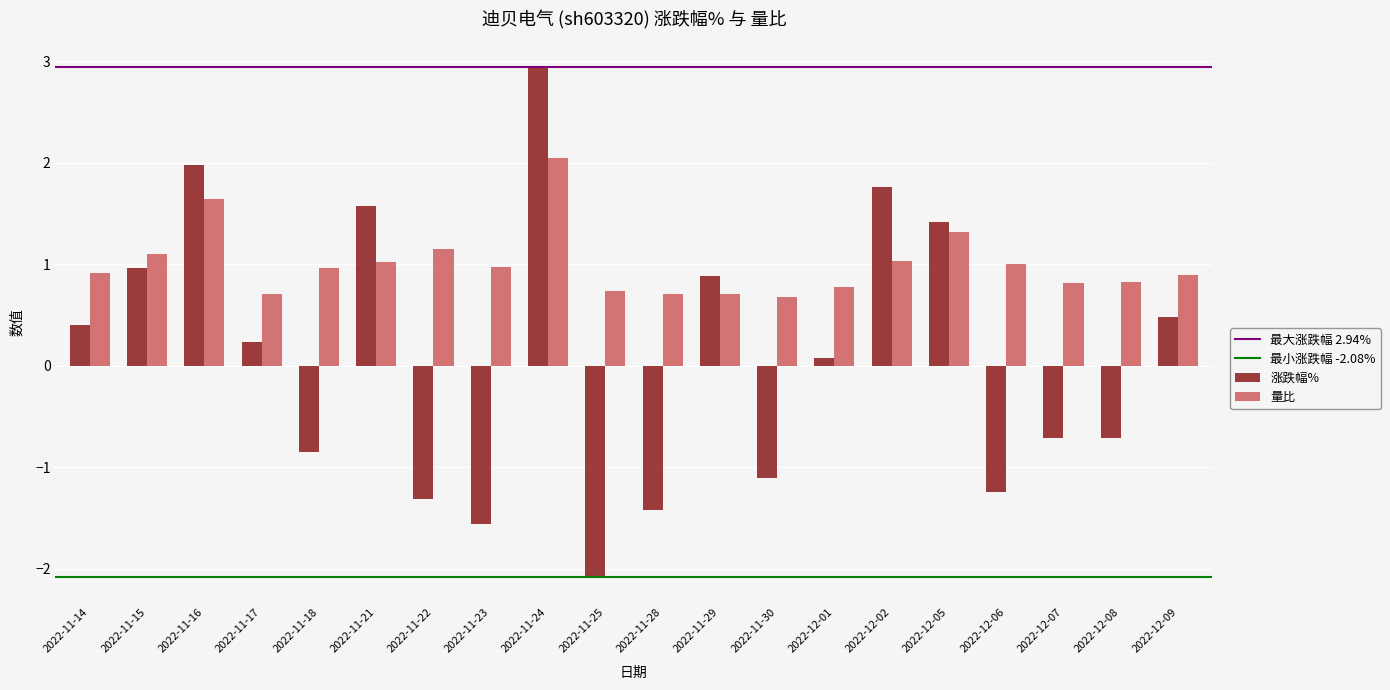

The value of 涨跌幅% at 2022-12-08 is -1.2. True or false?

False